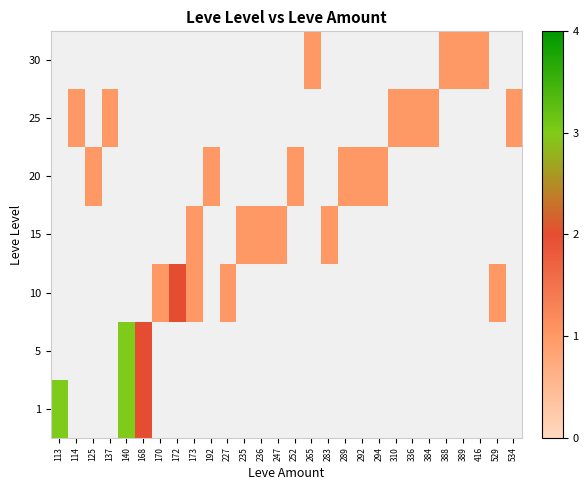

Reading left to right, what are all the values shown in this chart?

row_0: 3	0	0	0	3	2	0	0	0	0	0	0	0	0	0	0	0	0	0	0	0	0	0	0	0	0	0	0
row_1: 0	0	0	0	3	2	0	0	0	0	0	0	0	0	0	0	0	0	0	0	0	0	0	0	0	0	0	0
row_2: 0	0	0	0	0	0	1	2	1	0	1	0	0	0	0	0	0	0	0	0	0	0	0	0	0	0	1	0
row_3: 0	0	0	0	0	0	0	0	1	0	0	1	1	1	0	0	1	0	0	0	0	0	0	0	0	0	0	0
row_4: 0	0	1	0	0	0	0	0	0	1	0	0	0	0	1	0	0	1	1	1	0	0	0	0	0	0	0	0
row_5: 0	1	0	1	0	0	0	0	0	0	0	0	0	0	0	0	0	0	0	0	1	1	1	0	0	0	0	1
row_6: 0	0	0	0	0	0	0	0	0	0	0	0	0	0	0	1	0	0	0	0	0	0	0	1	1	1	0	0